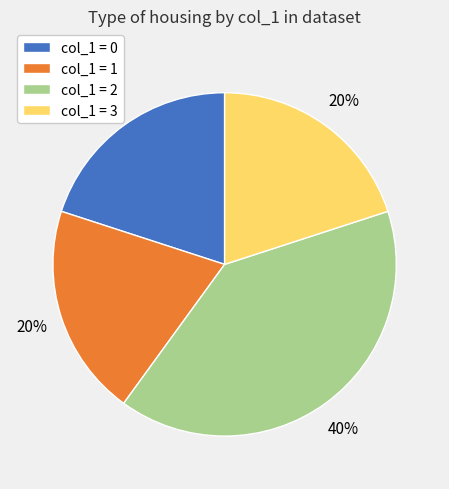

Is the sum of col_1 = 3 and col_1 = 1 greater than half?

No